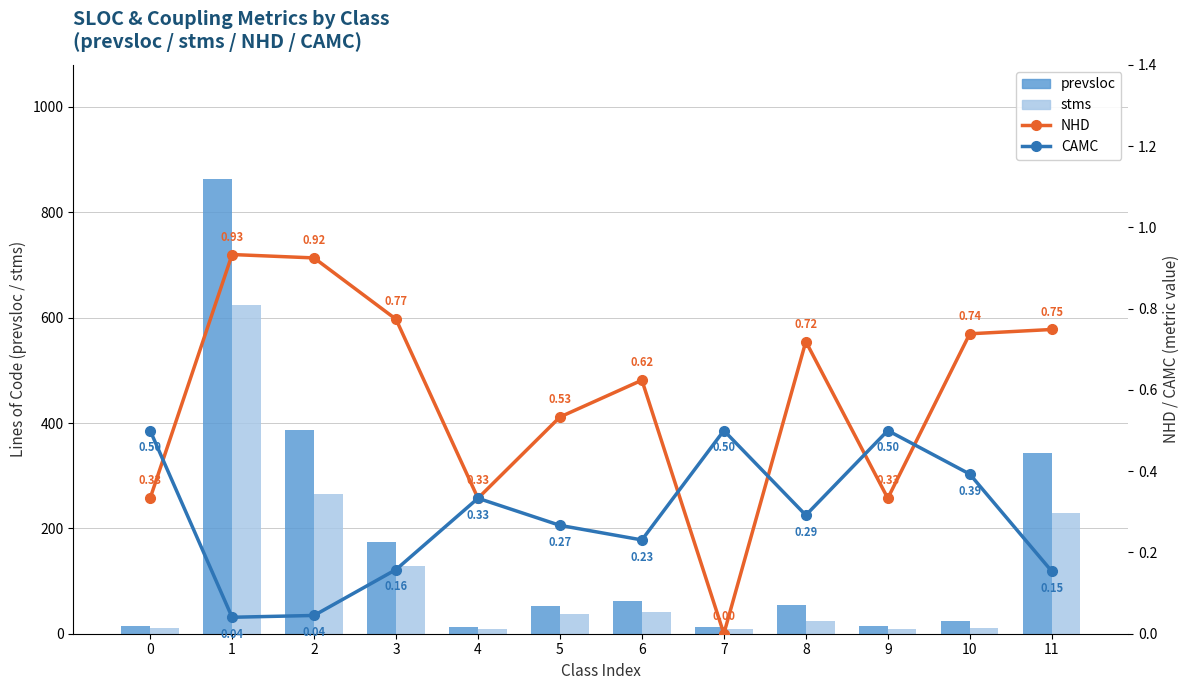

How many values in the NHD series exceed 0?

11